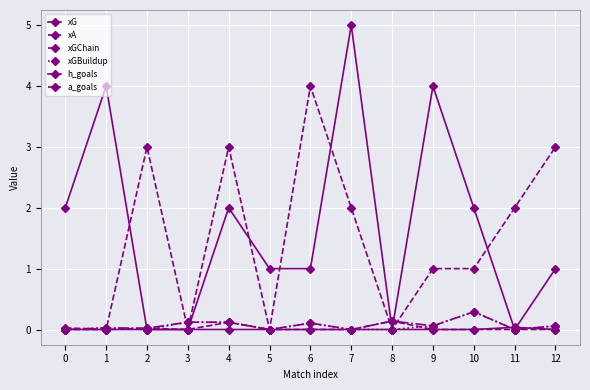

Between which two adjacent categories do h_goals and xGChain first intersect?

1 and 2